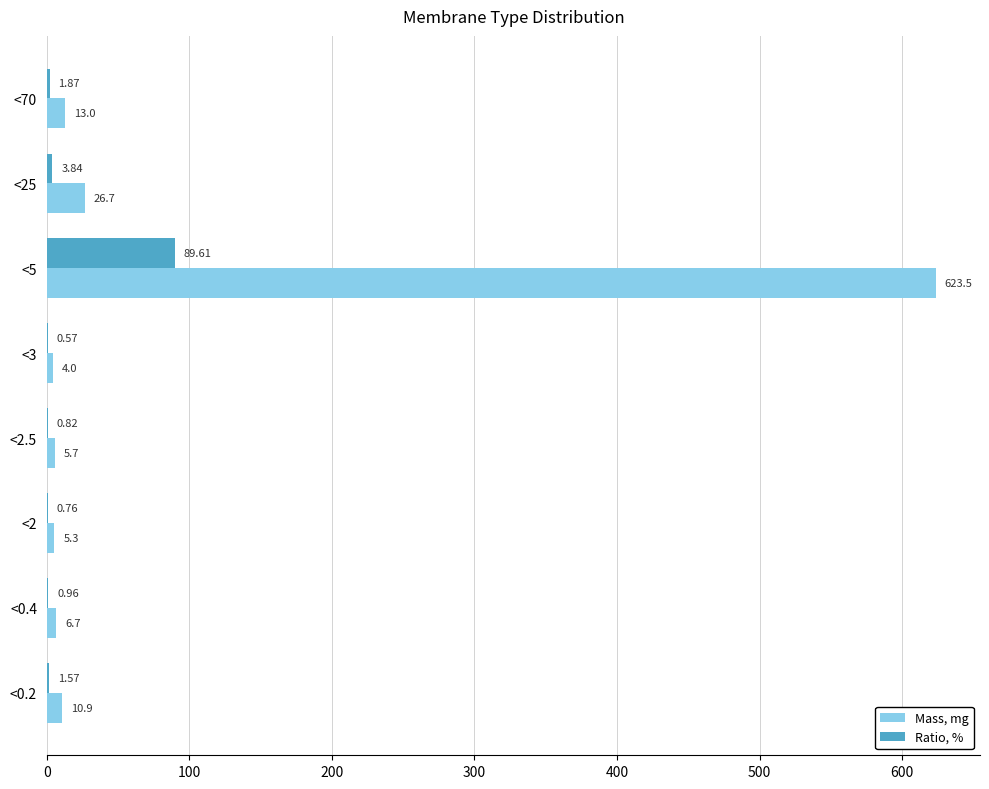

Which series has the largest total across all categories?

Mass, mg